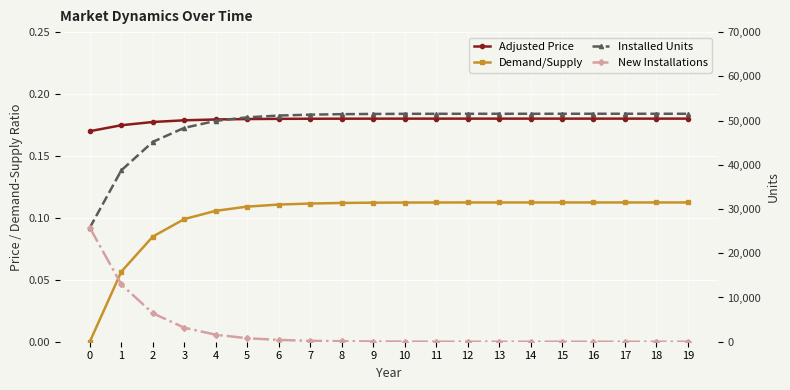

Reading left to right, what are all the values shown in this chart?

Adjusted Price: 0.2	0.2	0.2	0.2	0.2	0.2	0.2	0.2	0.2	0.2	0.2	0.2	0.2	0.2	0.2	0.2	0.2	0.2	0.2	0.2
Demand/Supply: 0.0	0.1	0.1	0.1	0.1	0.1	0.1	0.1	0.1	0.1	0.1	0.1	0.1	0.1	0.1	0.1	0.1	0.1	0.1	0.1
Installed Units: 25777.0	38738.0	45184.0	48349.0	49937.0	50725.0	51133.0	51337.0	51452.0	51498.0	51526.0	51532.0	51535.0	51538.0	51539.0	51539.0	51541.0	51541.0	51541.0	51541.0
New Installations: 25777.0	12961.0	6446.0	3165.0	1588.0	788.0	408.0	204.0	115.0	46.0	28.0	6.0	3.0	3.0	1.0	0.0	2.0	0.0	0.0	0.0